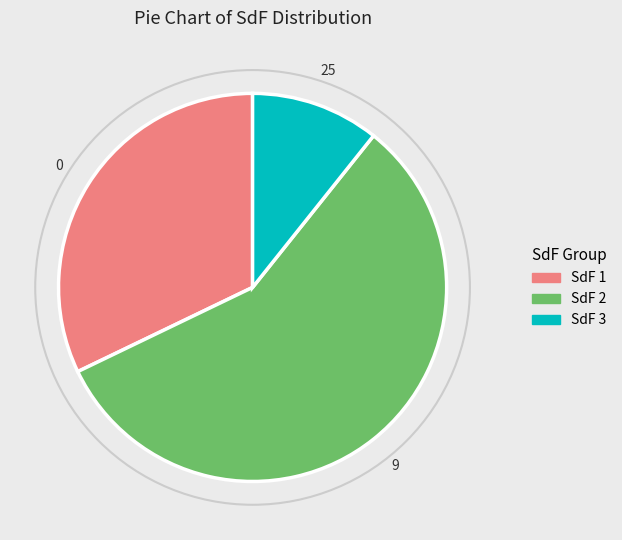

True or false: SdF 1 accounts for 32% of the total.

True